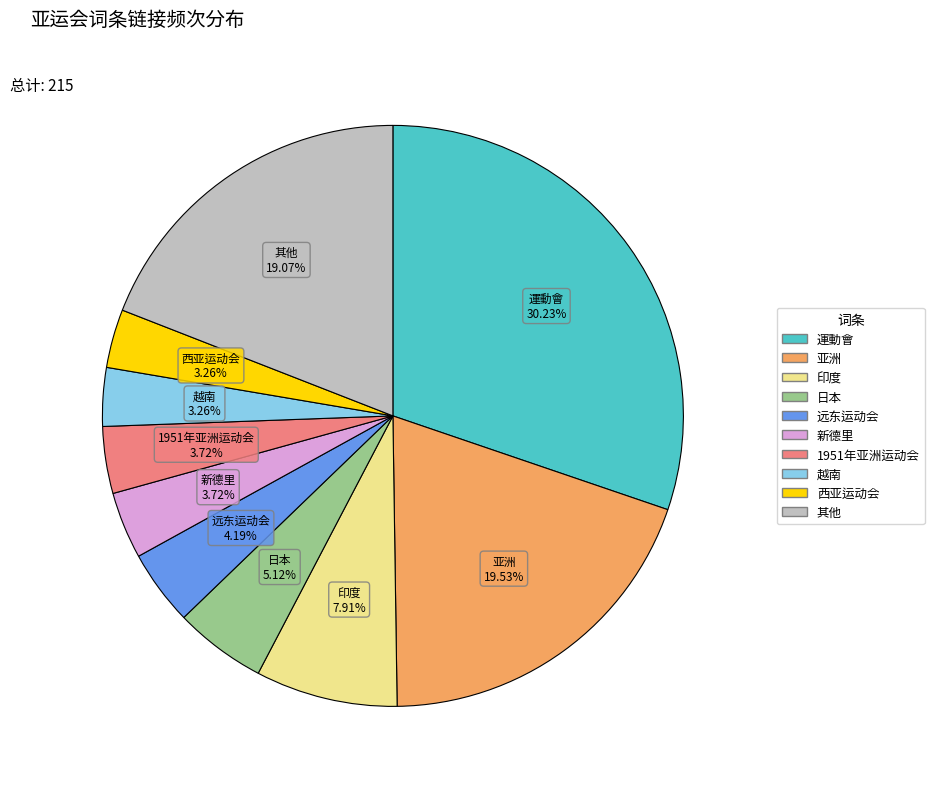

Does any single category account for the majority?

No